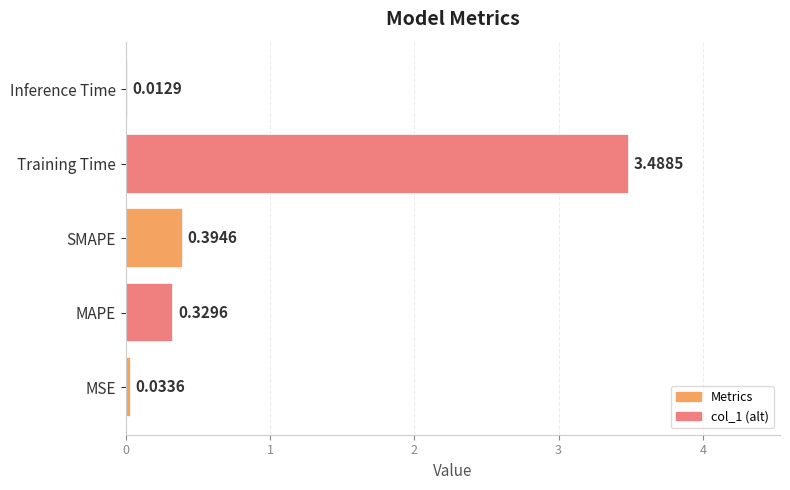

At which category does the chart reach its peak across all series?

Training Time